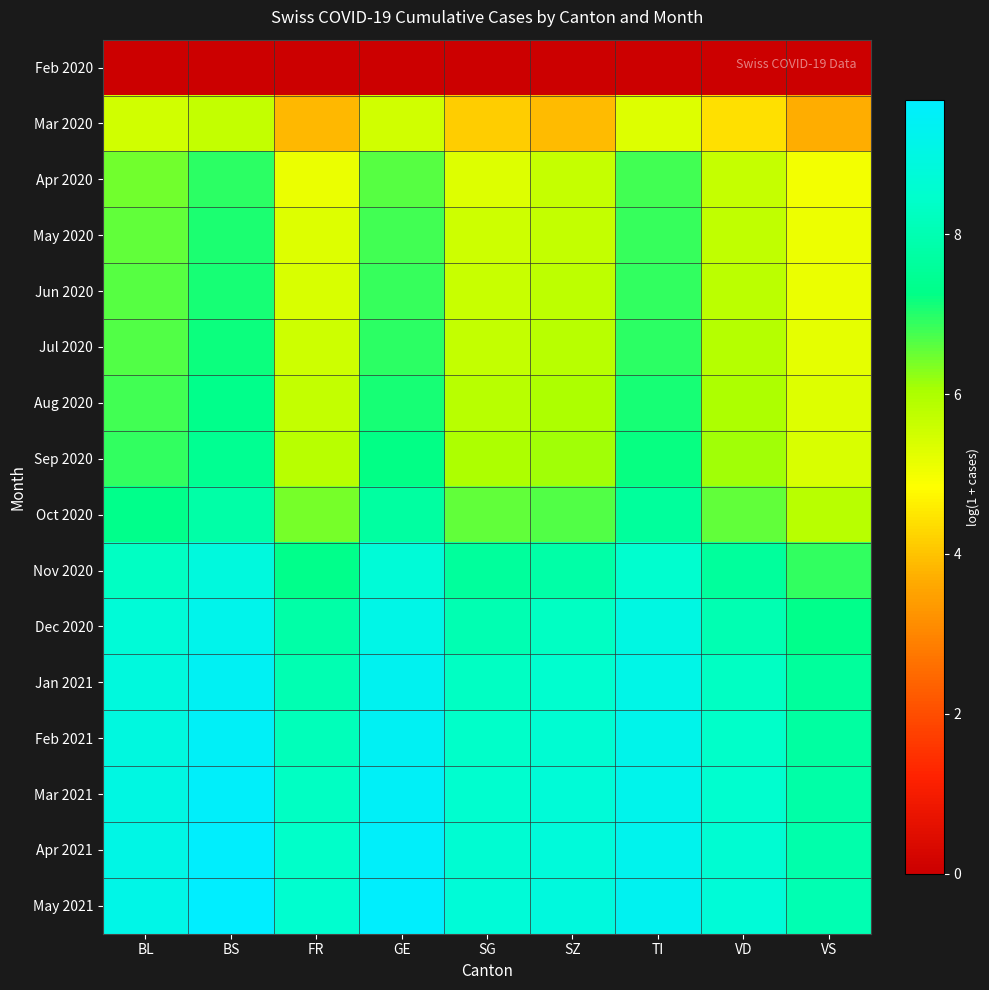

Reading right to left, extract all data points from this chart.

Feb 2020: VS=0.0	VD=0.0	TI=0.0	SZ=0.0	SG=0.0	GE=0.0	FR=0.0	BS=0.0	BL=0.0
Mar 2020: VS=3.7	VD=4.4	TI=5.3	SZ=3.9	SG=4.1	GE=5.5	FR=3.9	BS=5.7	BL=5.5
Apr 2020: VS=5.0	VD=5.6	TI=6.8	SZ=5.6	SG=5.3	GE=6.6	FR=5.1	BS=7.0	BL=6.4
May 2020: VS=5.1	VD=5.7	TI=6.9	SZ=5.7	SG=5.5	GE=6.8	FR=5.3	BS=7.0	BL=6.6
Jun 2020: VS=5.1	VD=5.8	TI=6.9	SZ=5.8	SG=5.6	GE=6.9	FR=5.4	BS=7.1	BL=6.6
Jul 2020: VS=5.2	VD=5.9	TI=7.0	SZ=5.9	SG=5.7	GE=7.0	FR=5.5	BS=7.2	BL=6.7
Aug 2020: VS=5.3	VD=6.0	TI=7.1	SZ=6.0	SG=5.9	GE=7.1	FR=5.7	BS=7.3	BL=6.8
Sep 2020: VS=5.4	VD=6.1	TI=7.2	SZ=6.1	SG=6.0	GE=7.2	FR=5.9	BS=7.4	BL=6.9
Oct 2020: VS=5.9	VD=6.6	TI=7.6	SZ=6.7	SG=6.6	GE=7.7	FR=6.4	BS=7.8	BL=7.3
Nov 2020: VS=6.9	VD=7.6	TI=8.5	SZ=7.8	SG=7.6	GE=8.7	FR=7.3	BS=8.9	BL=8.3
Dec 2020: VS=7.3	VD=8.0	TI=9.0	SZ=8.3	SG=8.0	GE=9.1	FR=7.8	BS=9.2	BL=8.7
Jan 2021: VS=7.6	VD=8.3	TI=9.1	SZ=8.5	SG=8.3	GE=9.3	FR=8.0	BS=9.4	BL=8.9
Feb 2021: VS=7.7	VD=8.4	TI=9.2	SZ=8.6	SG=8.4	GE=9.4	FR=8.2	BS=9.5	BL=8.9
Mar 2021: VS=7.8	VD=8.5	TI=9.2	SZ=8.7	SG=8.5	GE=9.5	FR=8.3	BS=9.5	BL=9.0
Apr 2021: VS=7.9	VD=8.6	TI=9.3	SZ=8.8	SG=8.6	GE=9.5	FR=8.4	BS=9.6	BL=9.0
May 2021: VS=8.0	VD=8.7	TI=9.3	SZ=8.9	SG=8.7	GE=9.6	FR=8.5	BS=9.7	BL=9.1